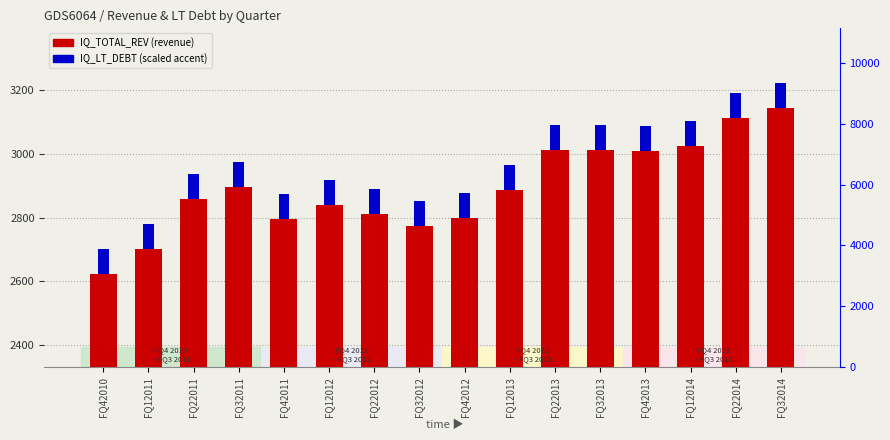

True or false: IQ_LT_DEBT (scaled) has a value of 78.6 at FQ22014.

True